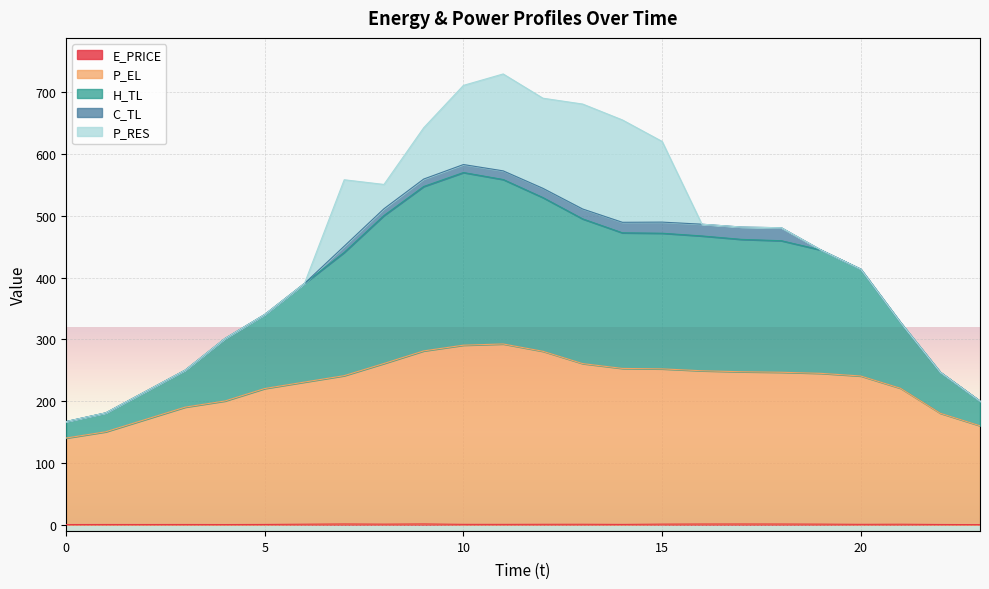

Does the chart display data point markers on the line(s)?

No